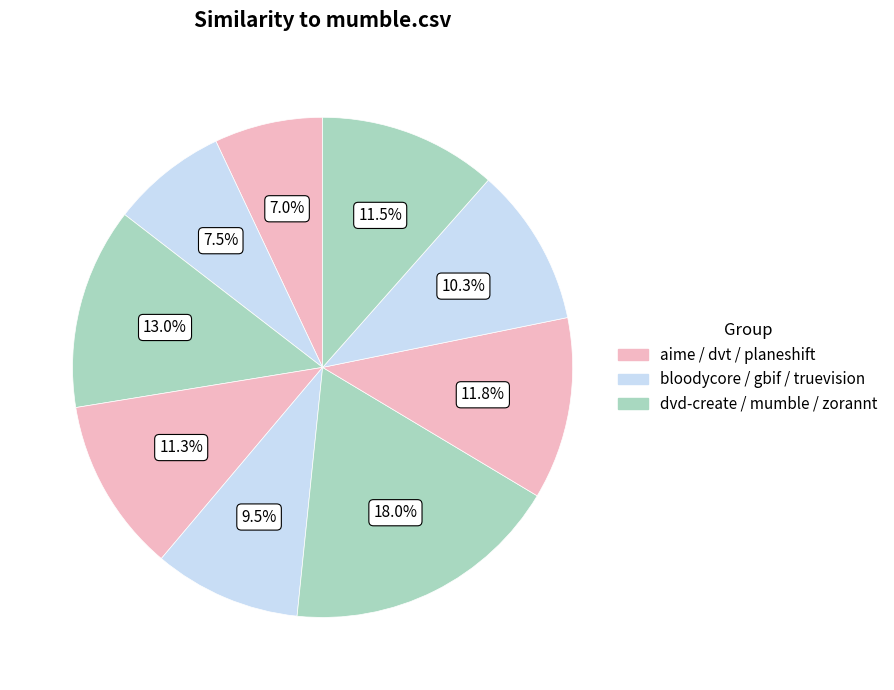

How many segments does this pie chart have?

9